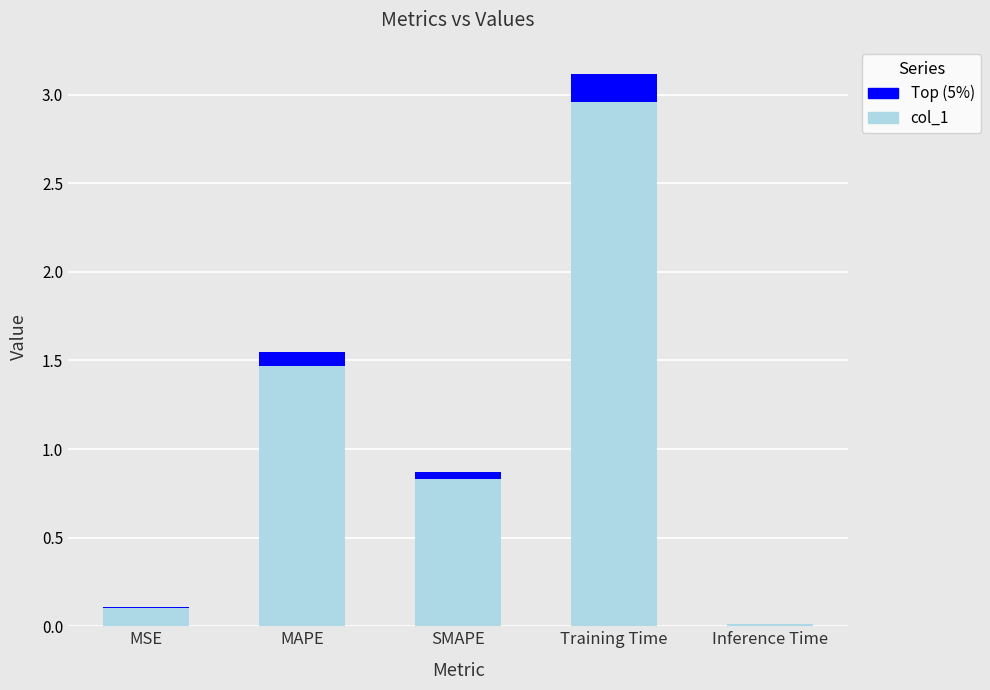

What is the difference between the second highest and minimum values?

1.5